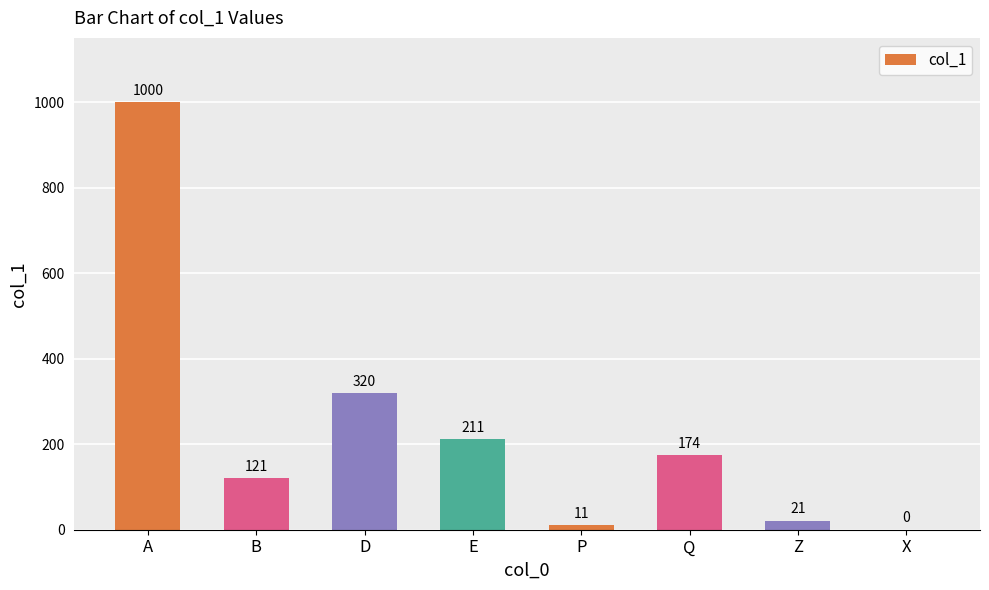

Count the number of categories in the chart.

8